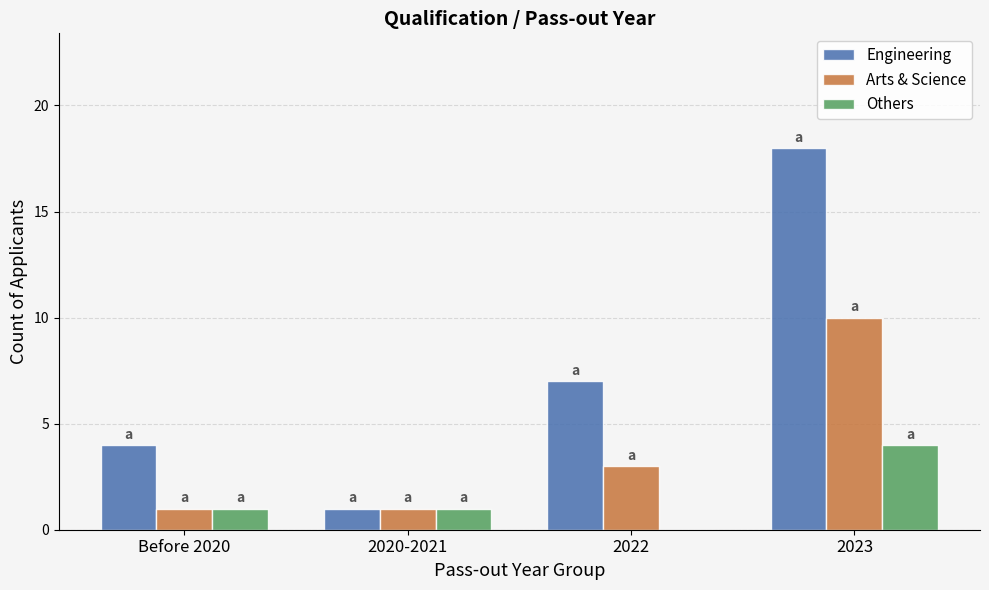

Which category has the highest value in the Arts & Science series?

2023